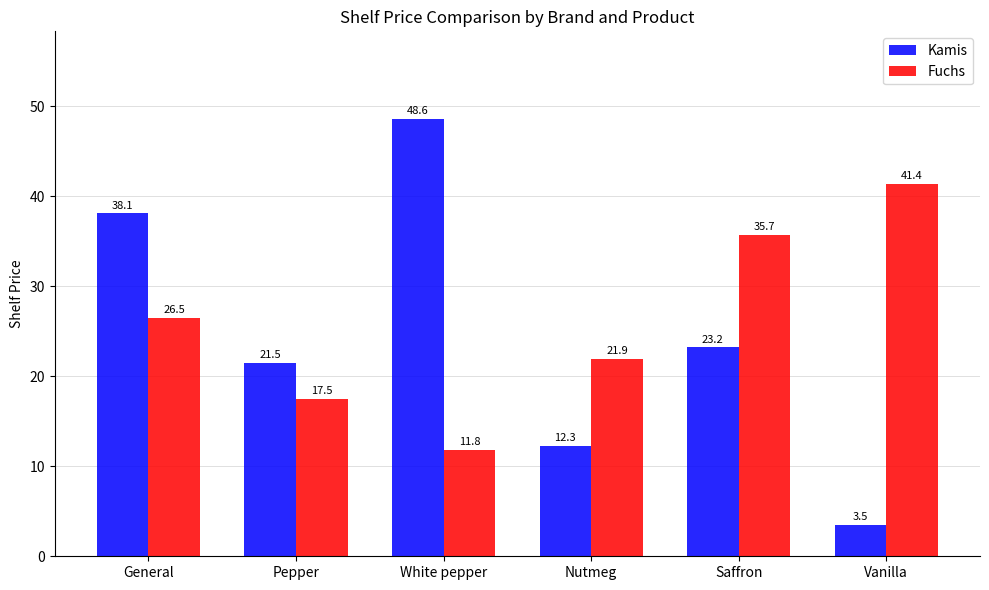

What is the smallest value displayed?

3.5